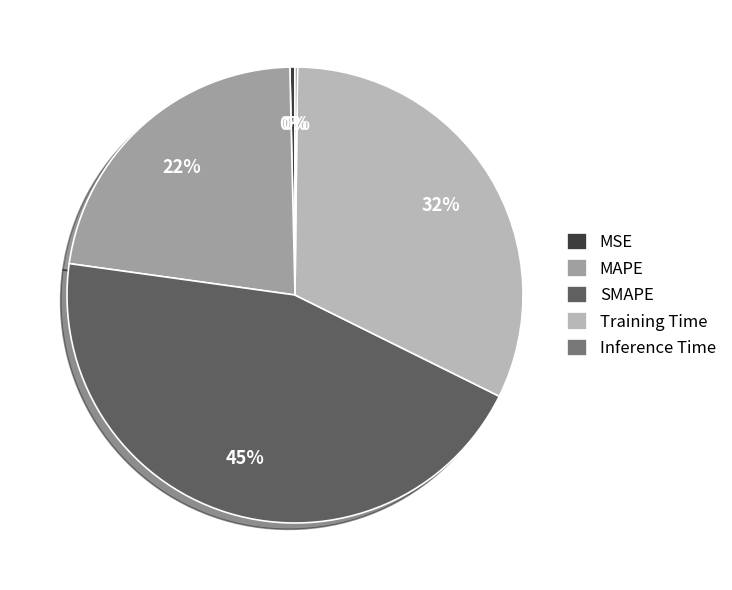

Between SMAPE and MSE, which is larger?

SMAPE